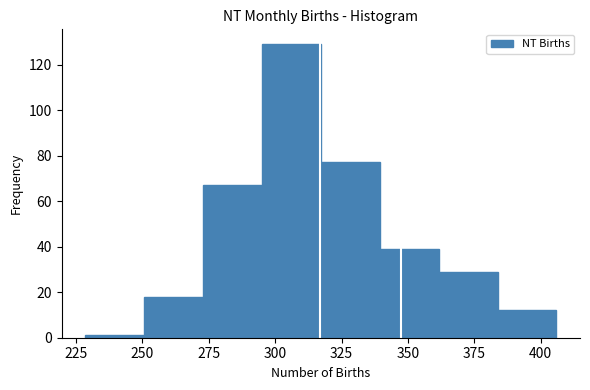

How tall is the bar that spans 315 to 340 on the x-axis? Neither the bar edges nor the heights are printed on the chart, so give them approximately, as read against the axes.

78